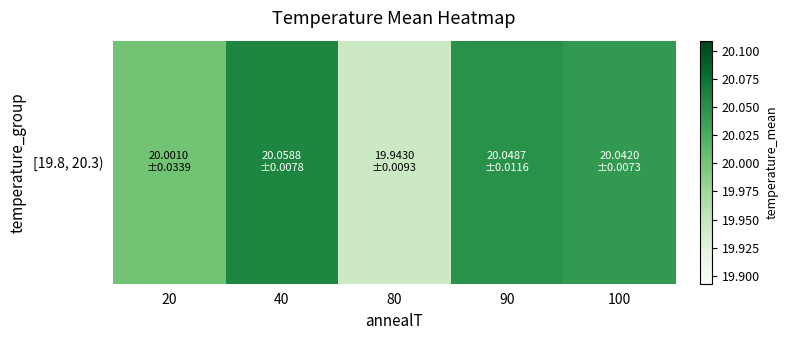

List the labels in order of value, largest first.

40, 90, 100, 20, 80